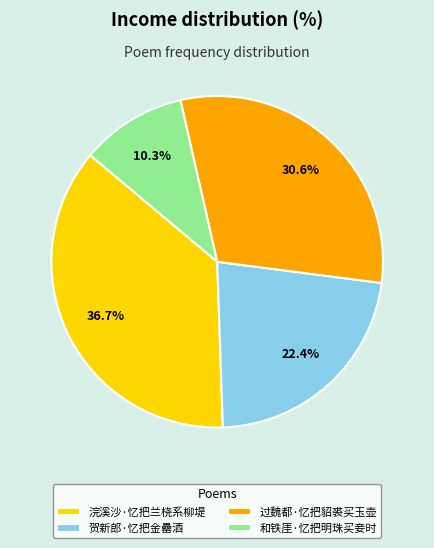

Which slice is the largest?

浣溪沙·忆把兰桡系柳堤